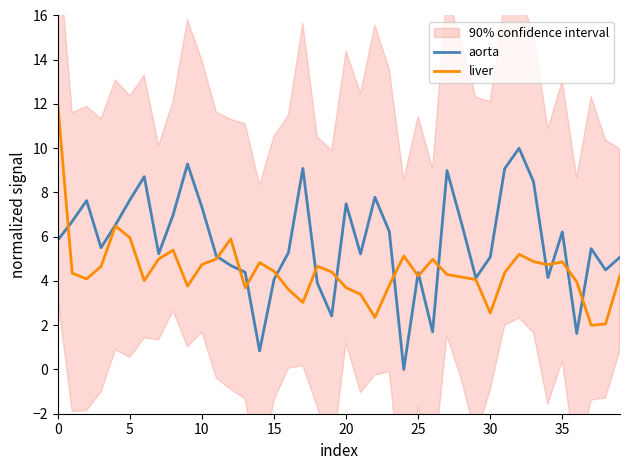

Which series has the largest total across all categories?

aorta